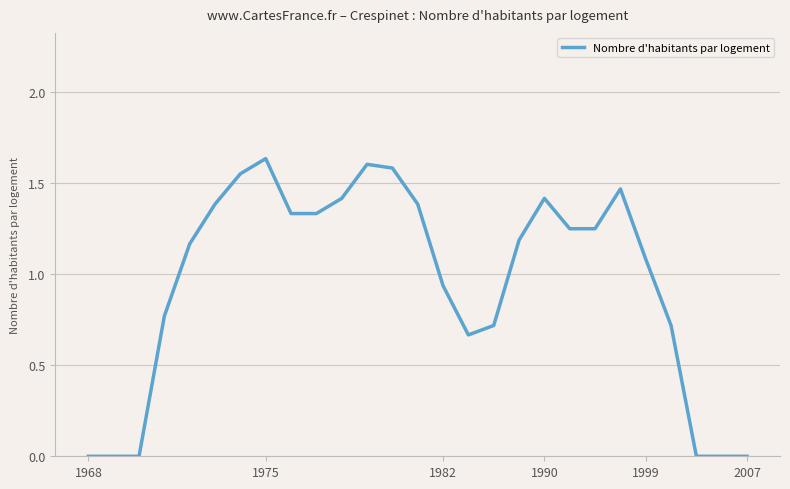

Does the chart display data point markers on the line(s)?

No